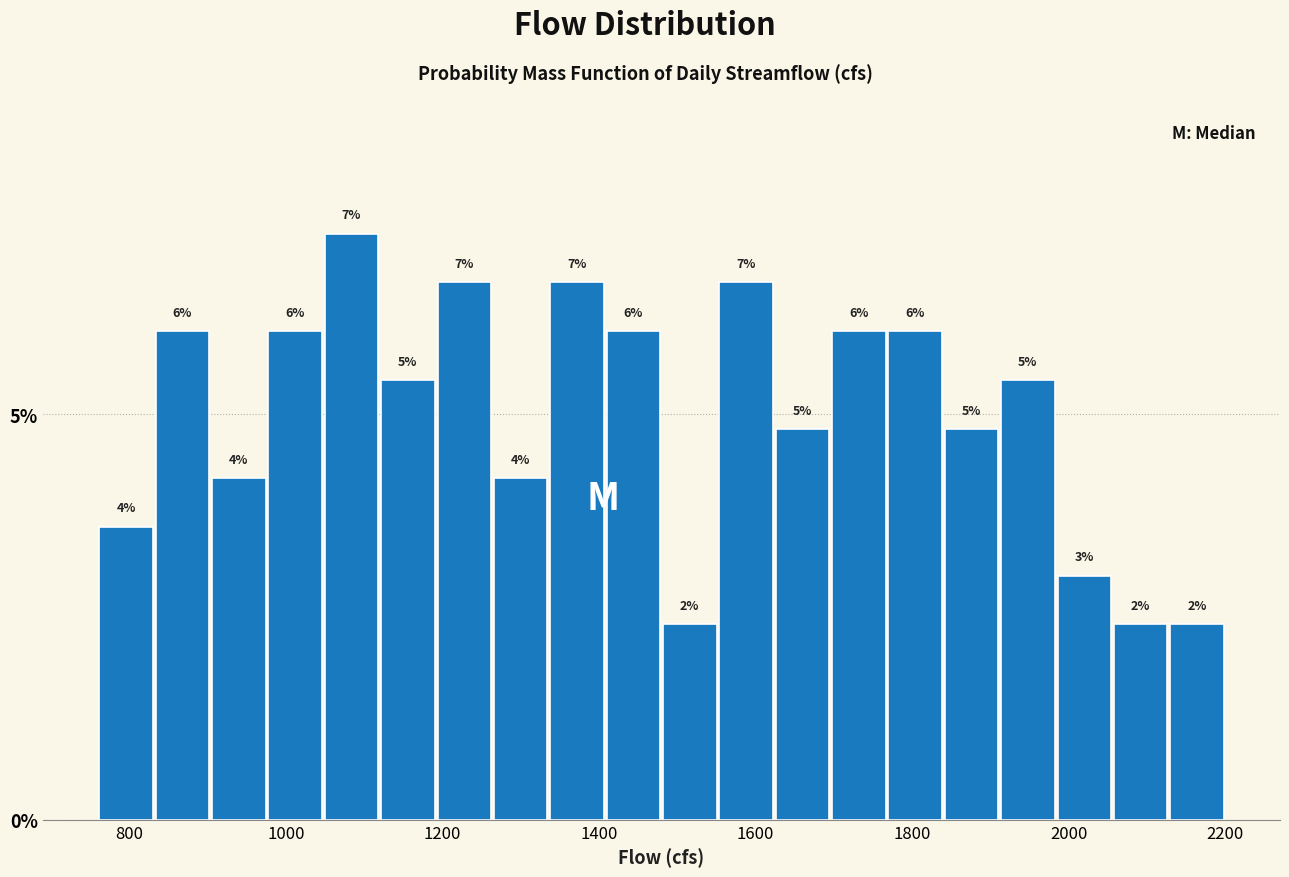

Around what value on the x-axis is the tallest bar? Give the approximate position of its centre, as read against the axis.

1080